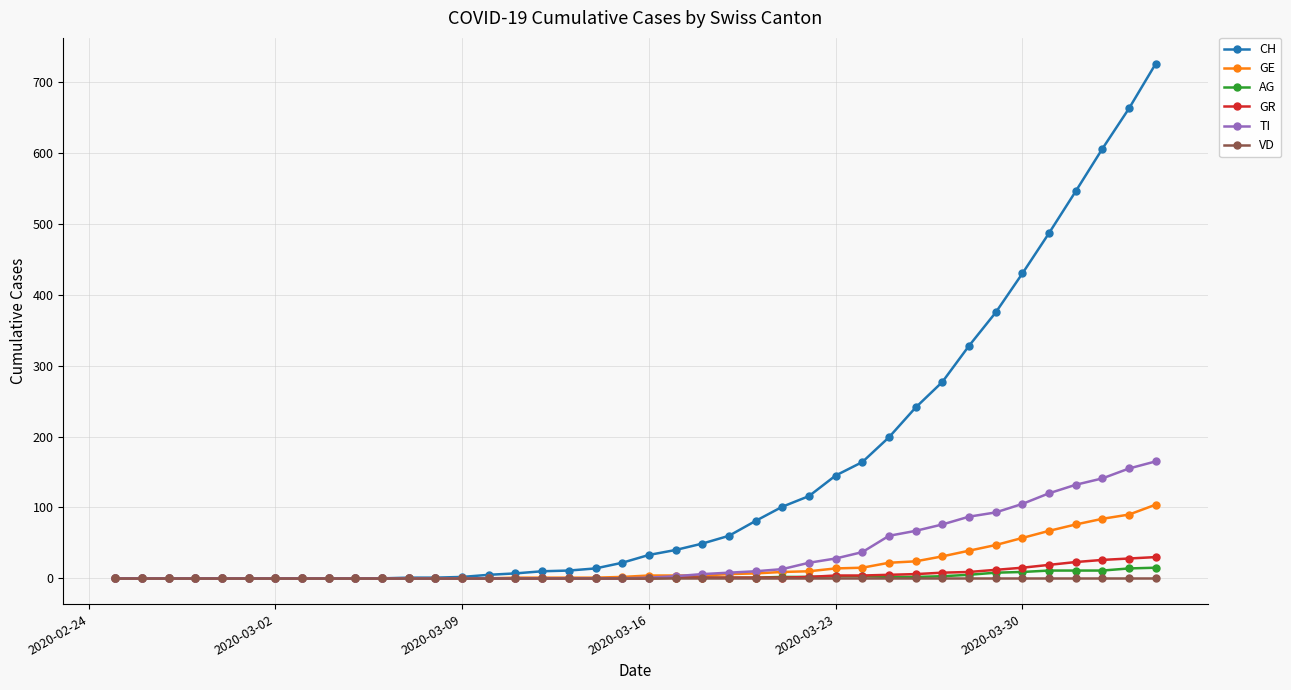

What is the greatest value displayed?

726